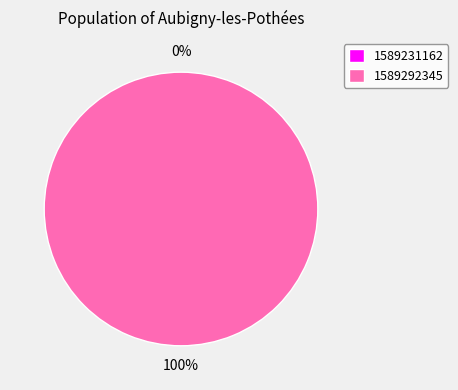

Which category has the biggest portion of the pie?

1589292345